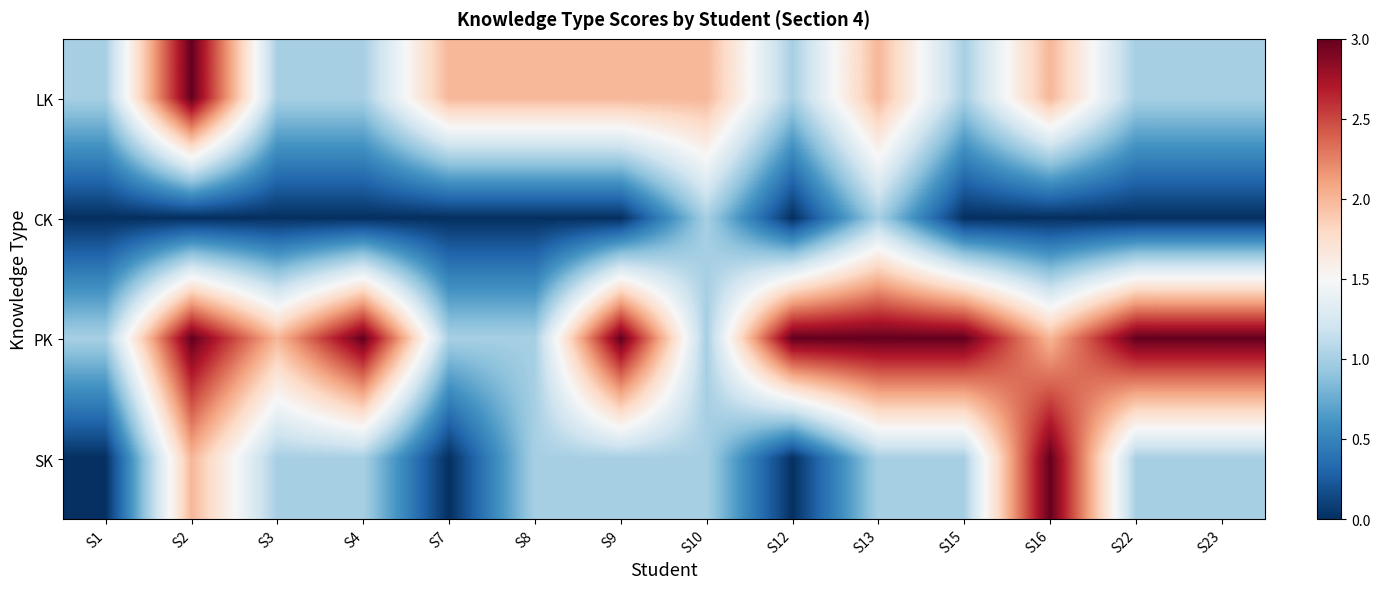

Reading left to right, transcribe all the data shown in this chart.

LK: S1=1	S2=3	S3=1	S4=1	S7=2	S8=2	S9=2	S10=2	S12=1	S13=2	S15=1	S16=2	S22=1	S23=1
CK: S1=0	S2=0	S3=0	S4=0	S7=0	S8=0	S9=0	S10=1	S12=0	S13=1	S15=0	S16=0	S22=0	S23=0
PK: S1=1	S2=3	S3=2	S4=3	S7=1	S8=1	S9=3	S10=1	S12=3	S13=3	S15=3	S16=2	S22=3	S23=3
SK: S1=0	S2=2	S3=1	S4=1	S7=0	S8=1	S9=1	S10=1	S12=0	S13=1	S15=1	S16=3	S22=1	S23=1